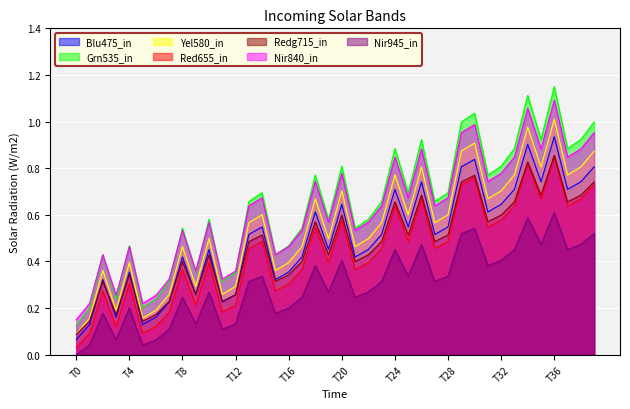

What is the sum of all values?

19.9